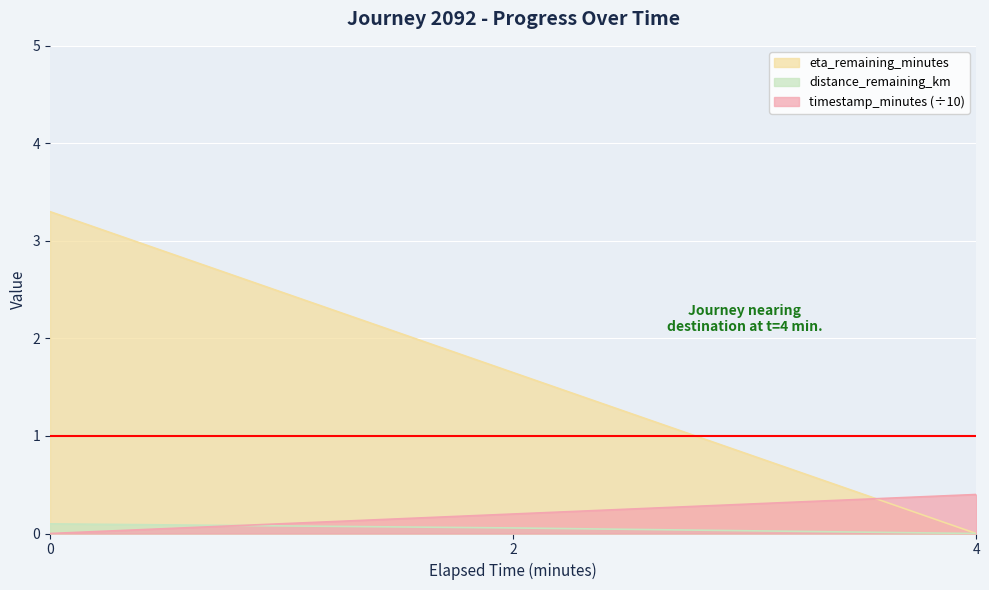

What is the sum of the distance_remaining_km values at 2 and 0?

0.2